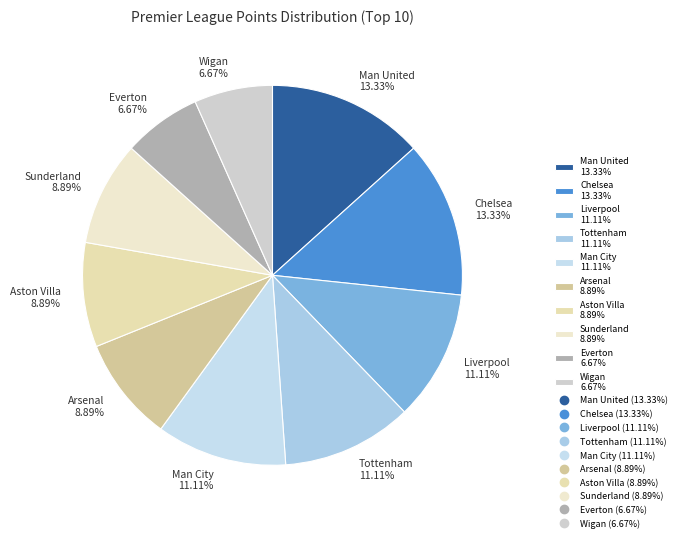

To the nearest percent, what is the difference between the Wigan and Aston Villa slice percentages?

2%